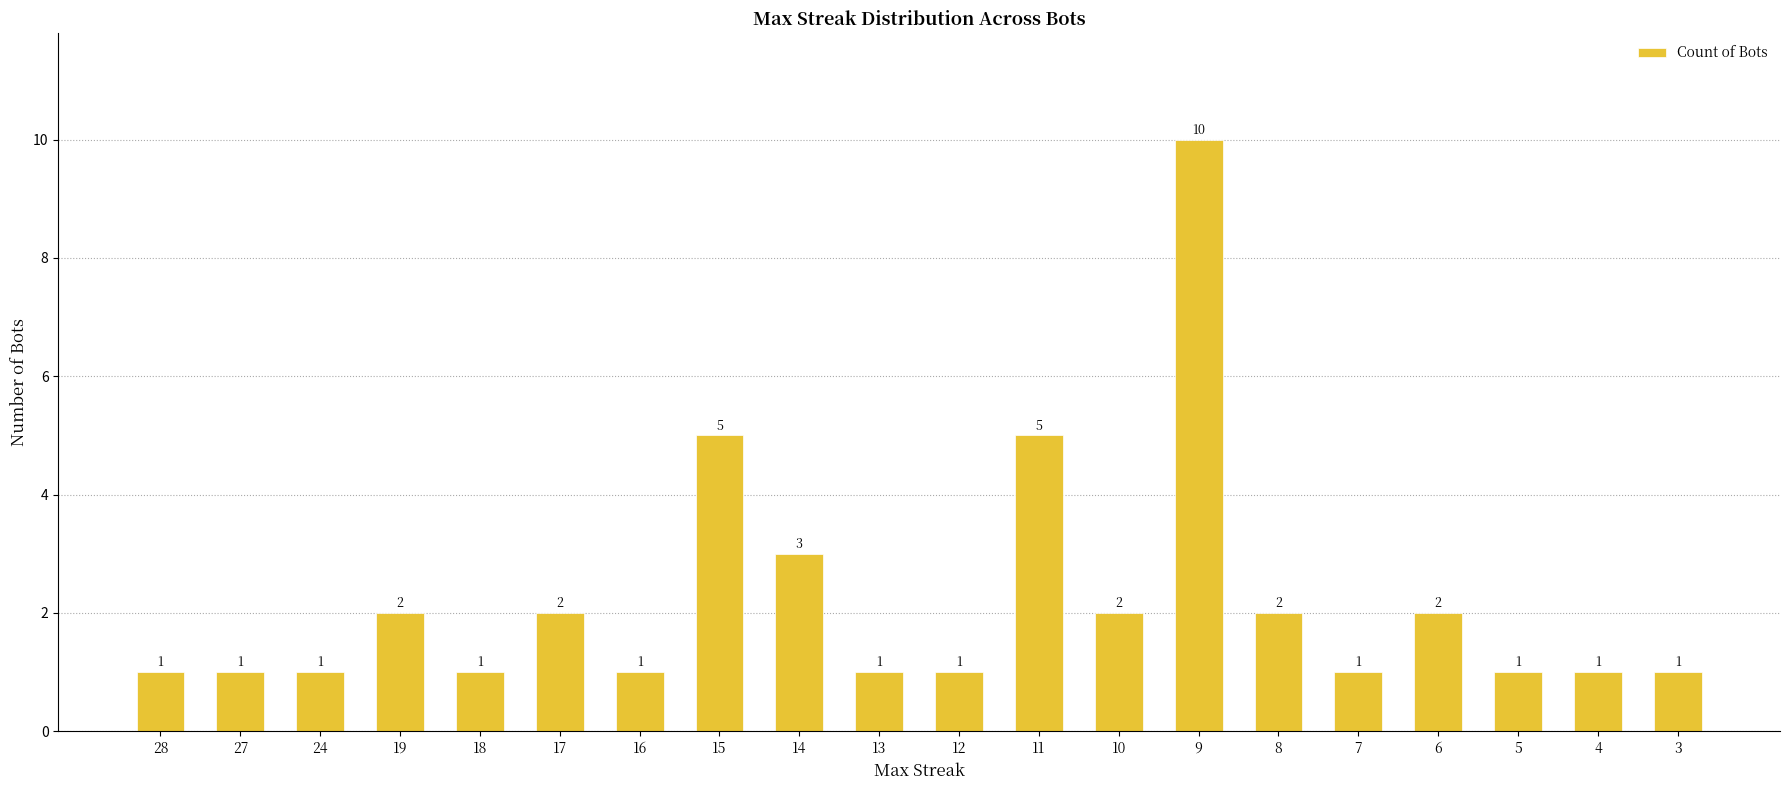

How many values are between 1 and 2?

16